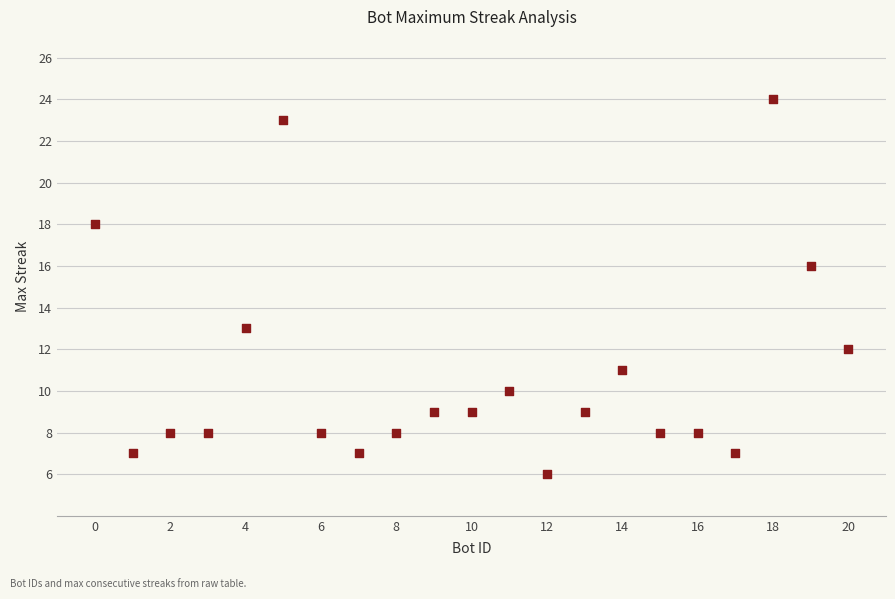

What is the range of Y values (max minus min)?

18